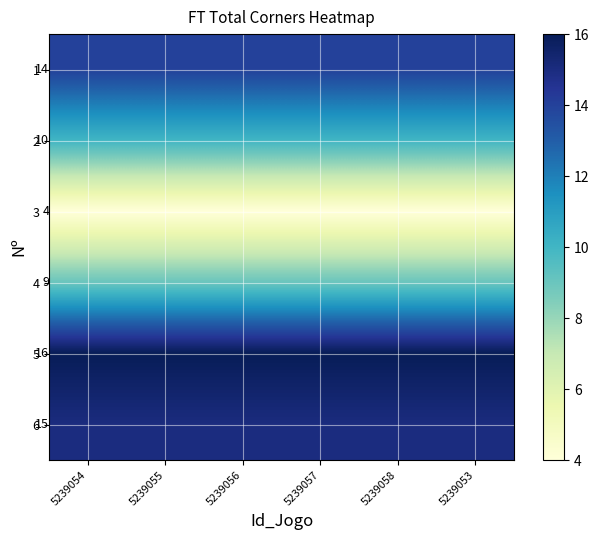

The value of 3 at 5239054 is 4. True or false?

True